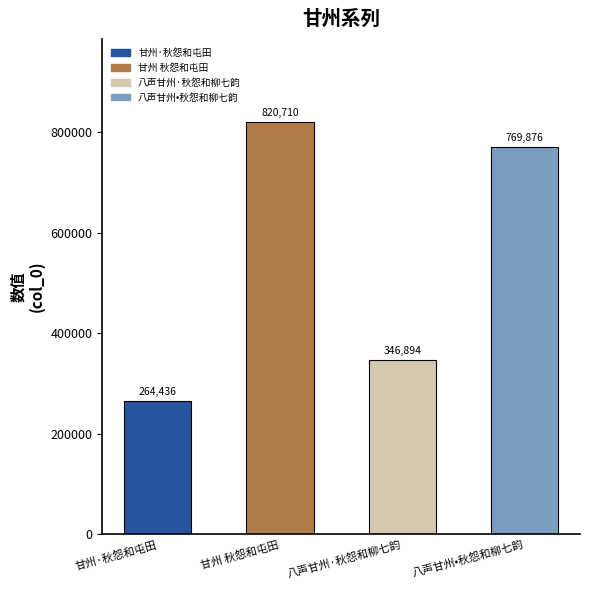

At which label does the data first exceed 769876?

甘州 秋怨和屯田